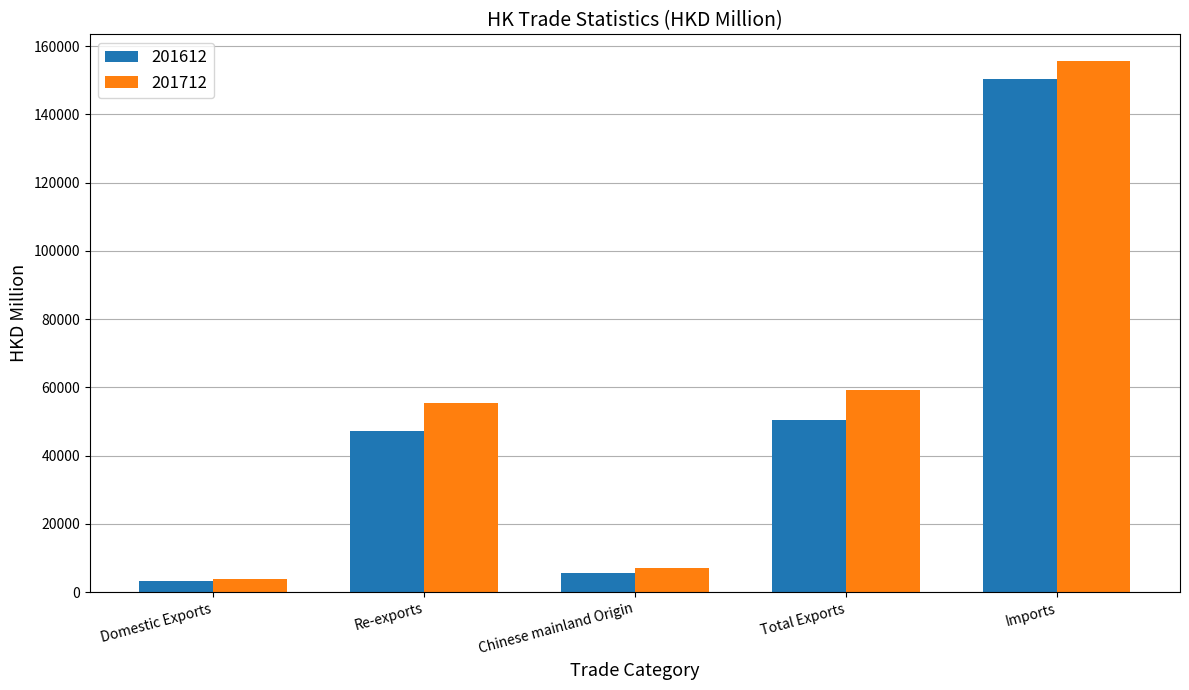

What is the approximate value of 201712 at Chinese mainland Origin?

6974.8